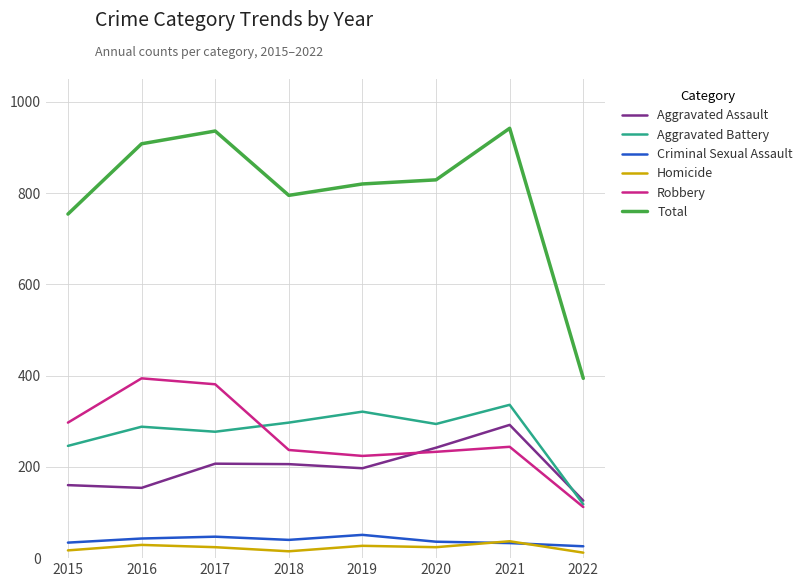

Rank the series at 2016 from highest to lowest value.

Total, Robbery, Aggravated Battery, Aggravated Assault, Criminal Sexual Assault, Homicide